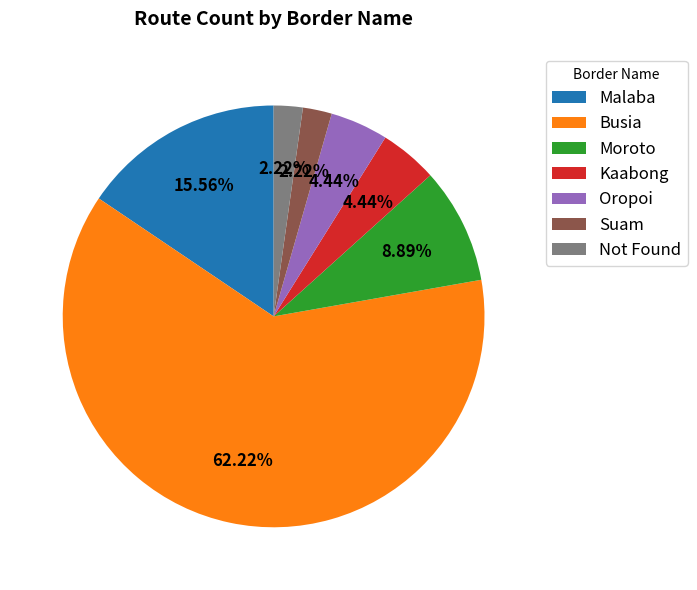

Does any single category account for the majority?

Yes